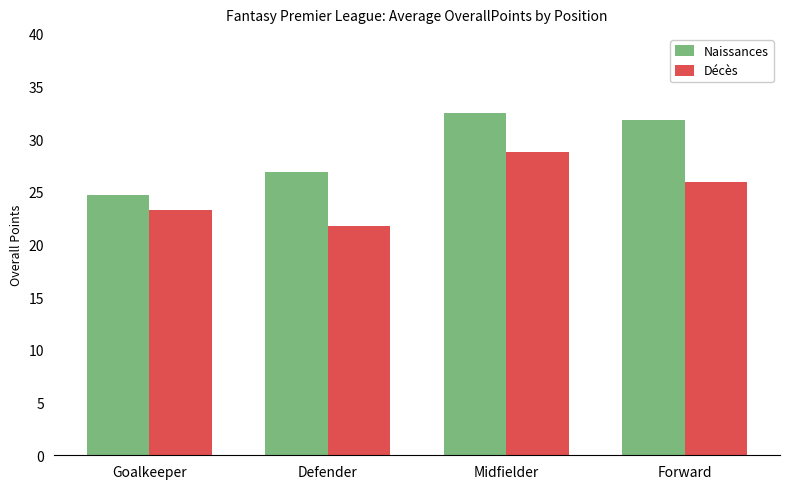

Which label corresponds to the largest value in the chart?

Midfielder